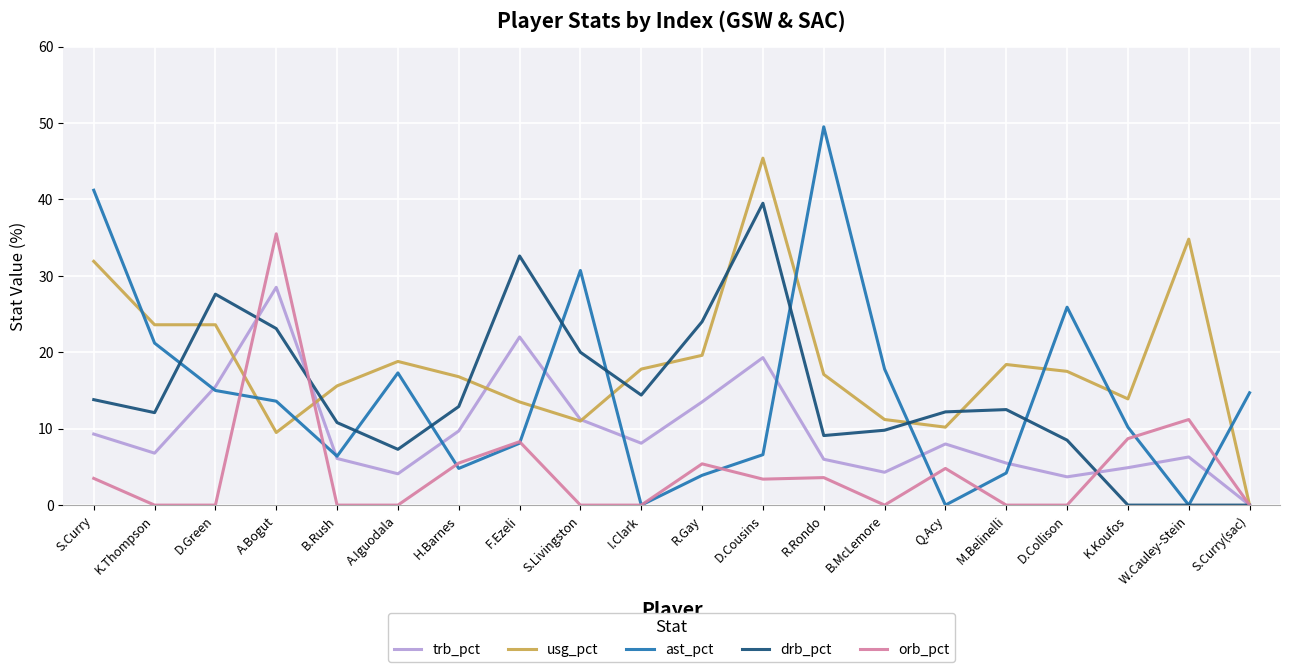

Which series has the largest total across all categories?

usg_pct